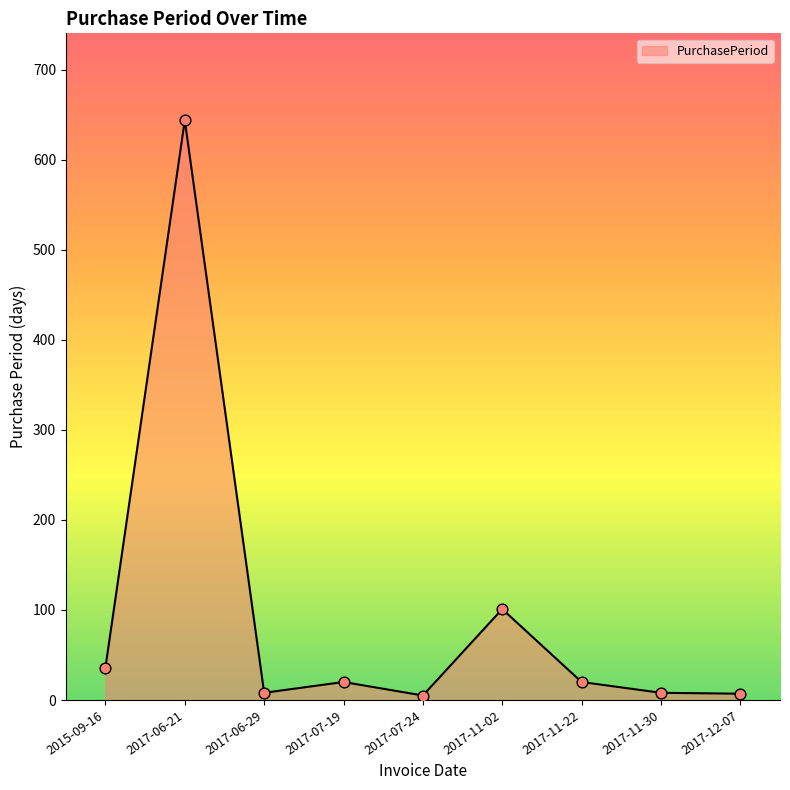

Which has a higher value, 2017-06-29 or 2017-07-19?

2017-07-19